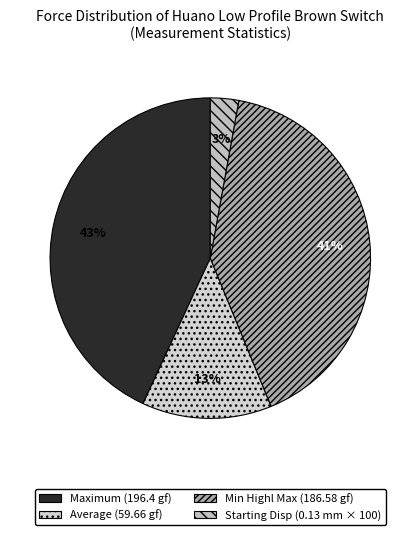

Count the number of slices in the pie.

4